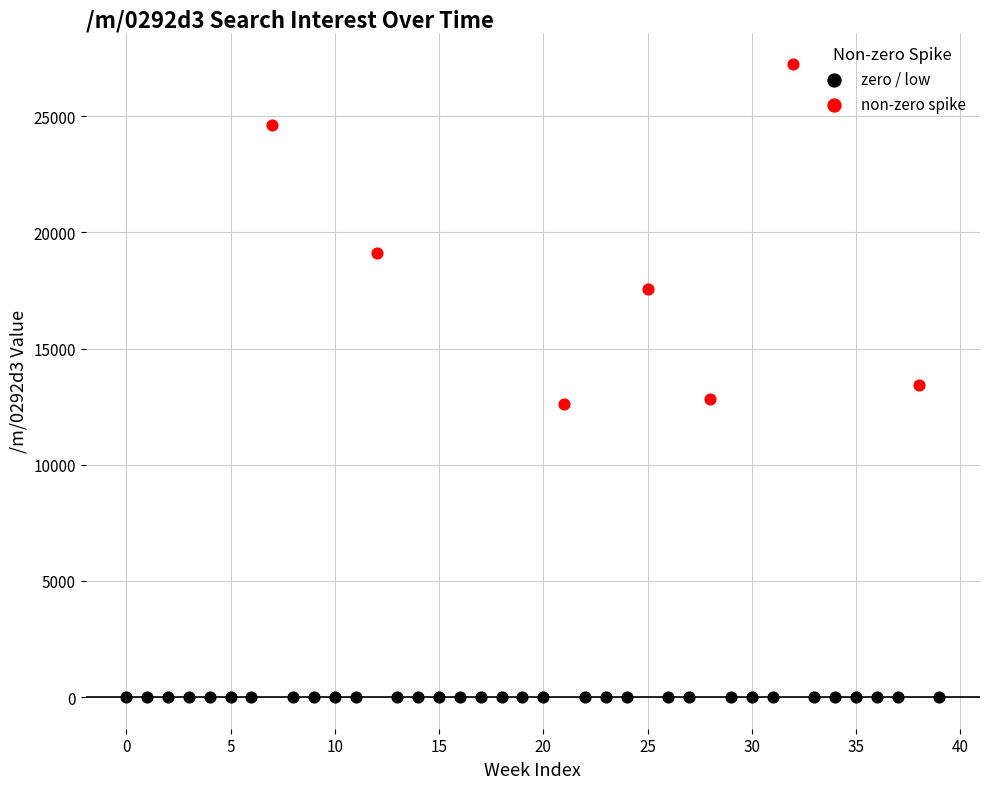

Which series contains the lowest Y value?

zero / low